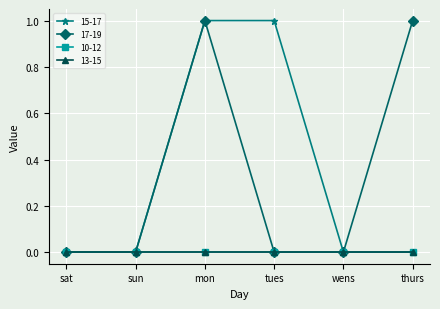

Is this an area chart (filled region under the line)?

No